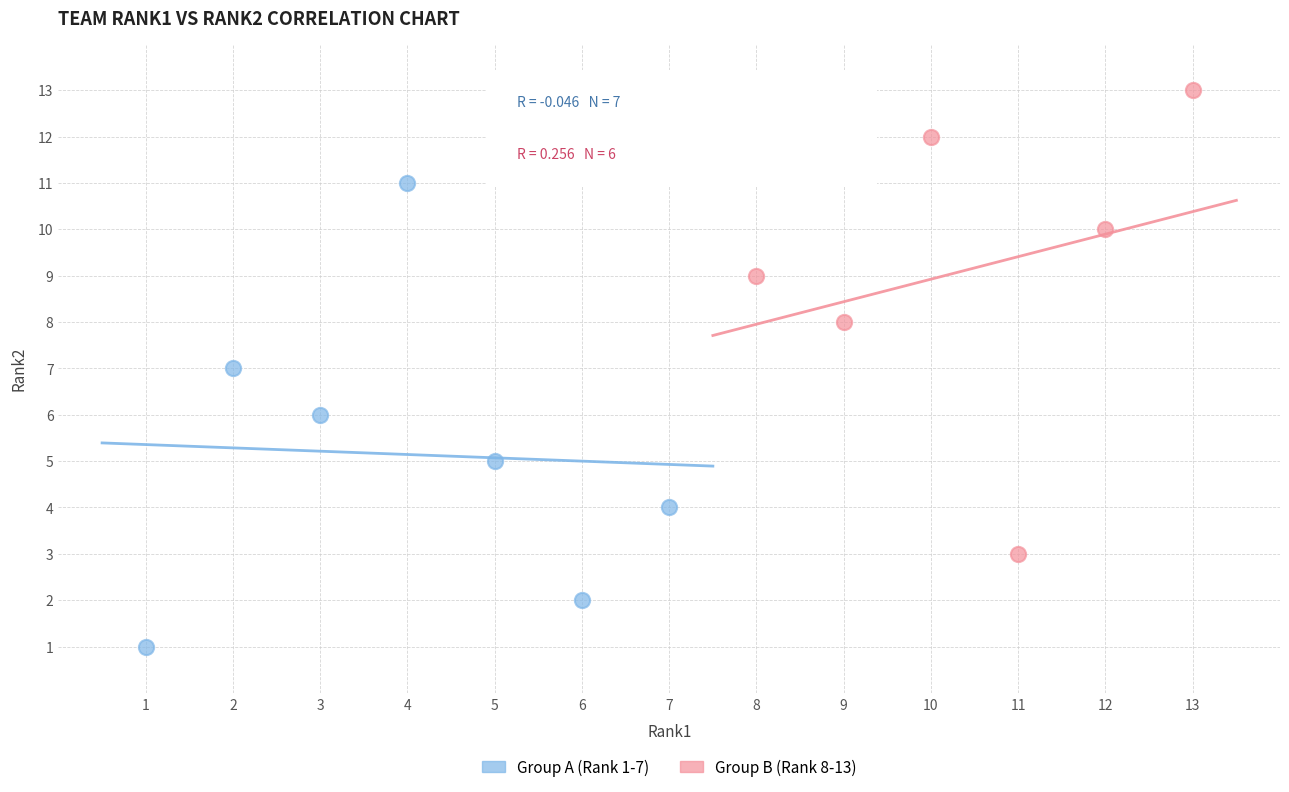

Which series contains the lowest Y value?

Group A (Rank 1-7)